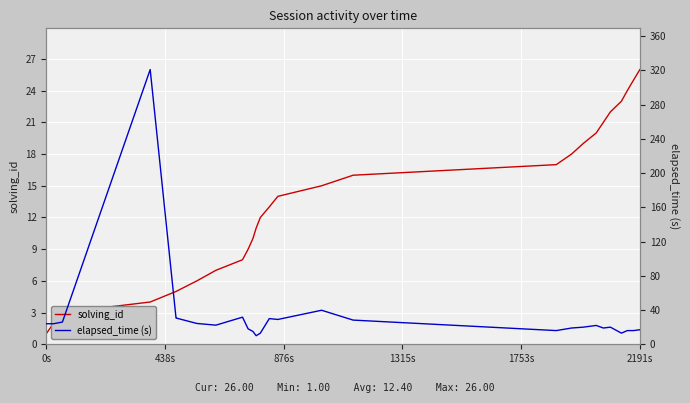

The value of elapsed_time (s) at 15 is 51.5. True or false?

False